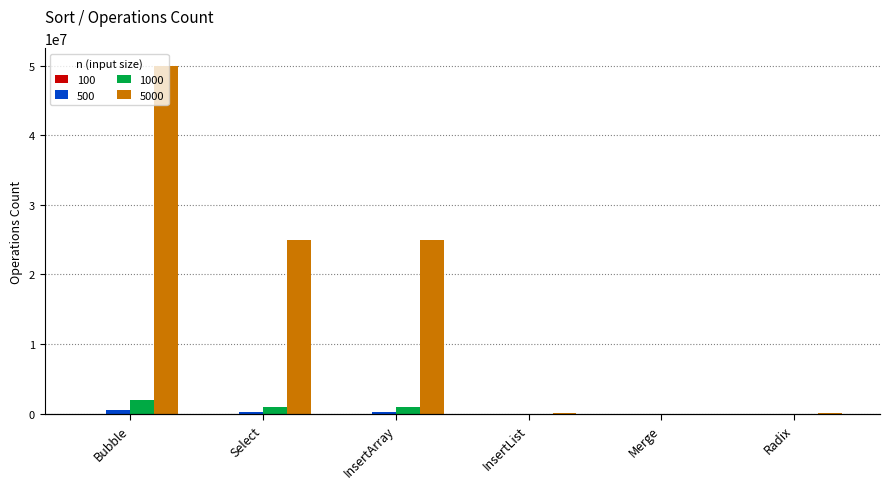

At which category is the sum across all series the highest?

Bubble